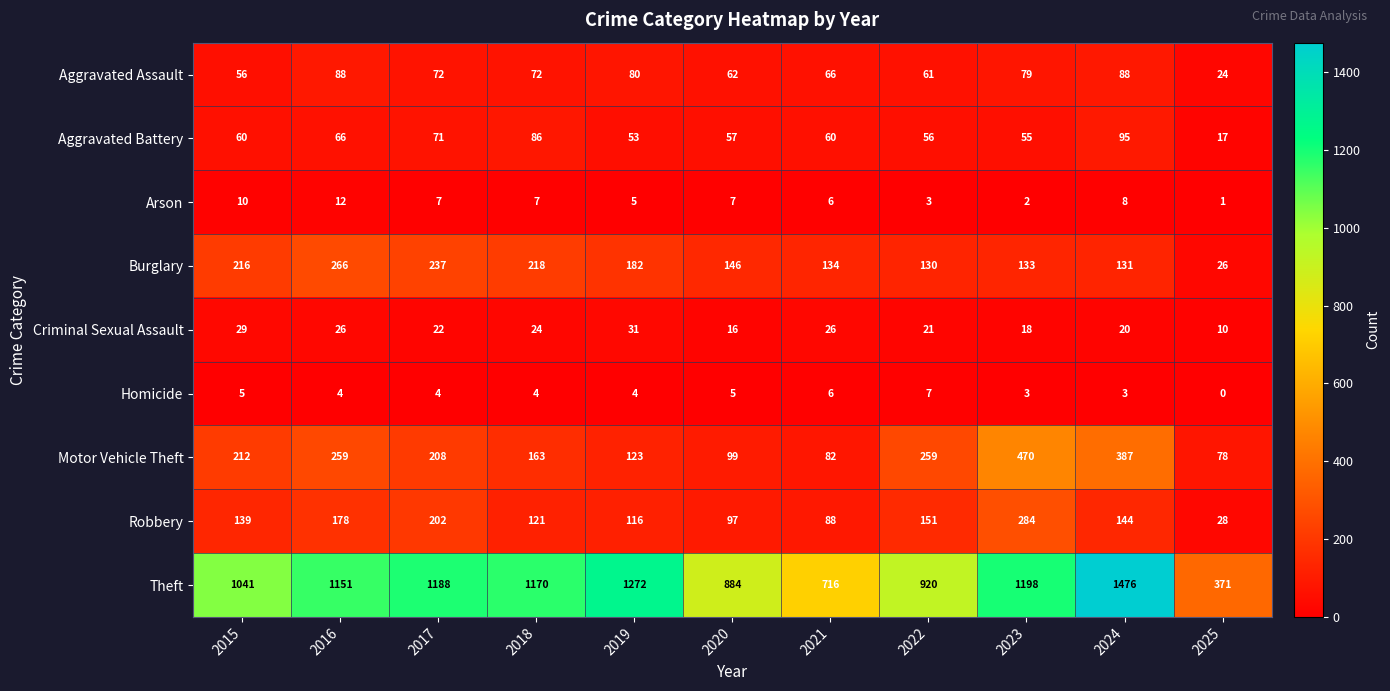

Which category has the lowest value across all series?

2025